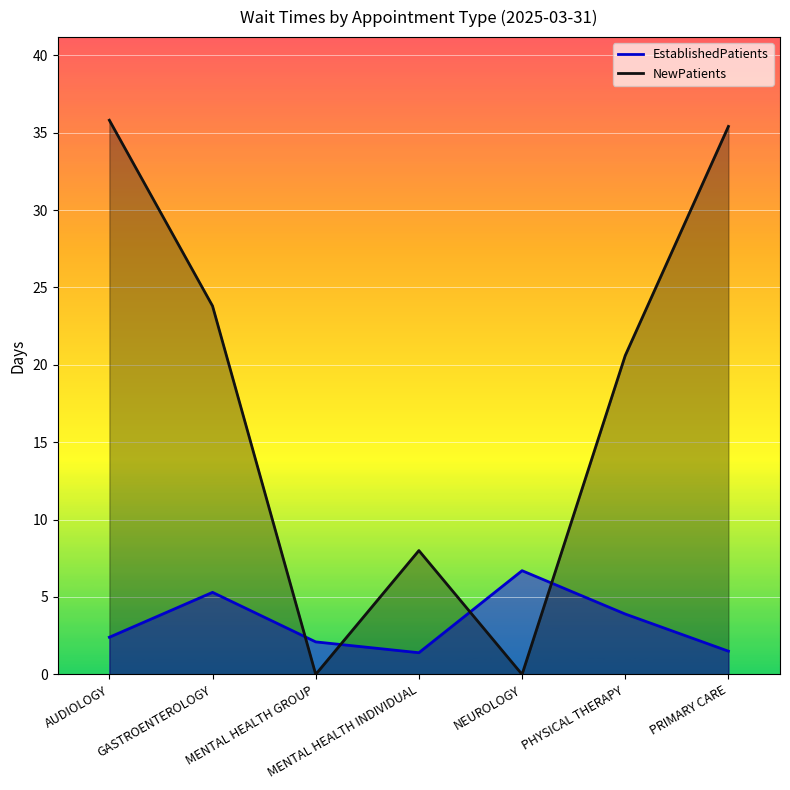

Which series ends up on top after the final intersection of NewPatients and EstablishedPatients?

NewPatients